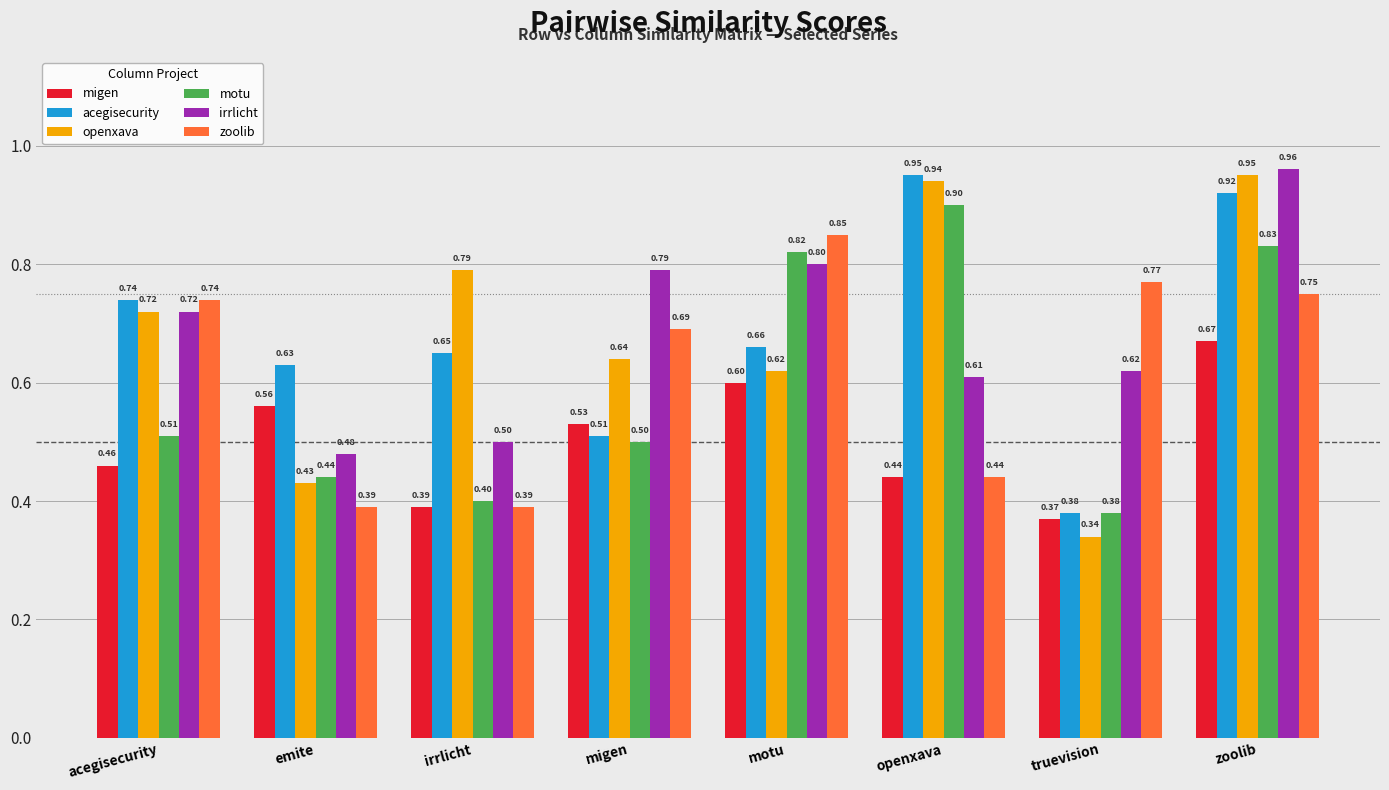

At which category is the sum across all series the highest?

zoolib